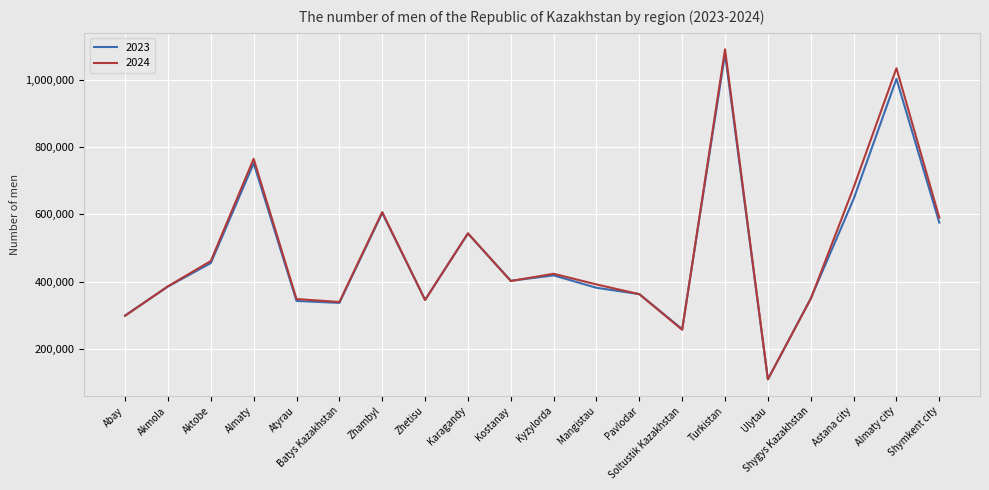

At which label is 2024 closest to 600321?

Zhambyl